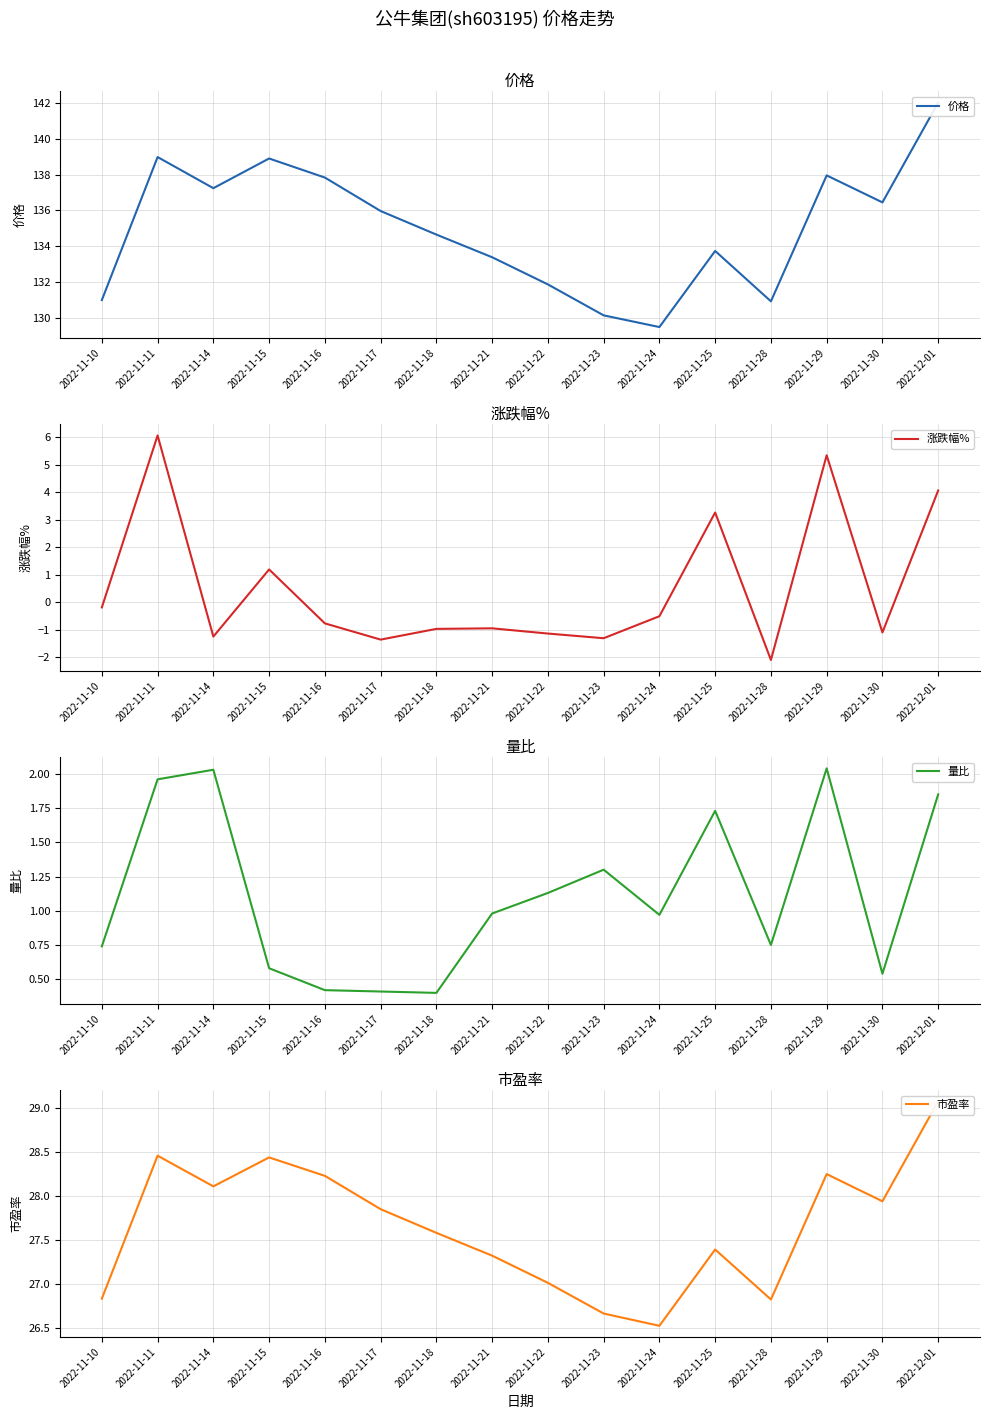

What is the greatest value displayed?

142.0